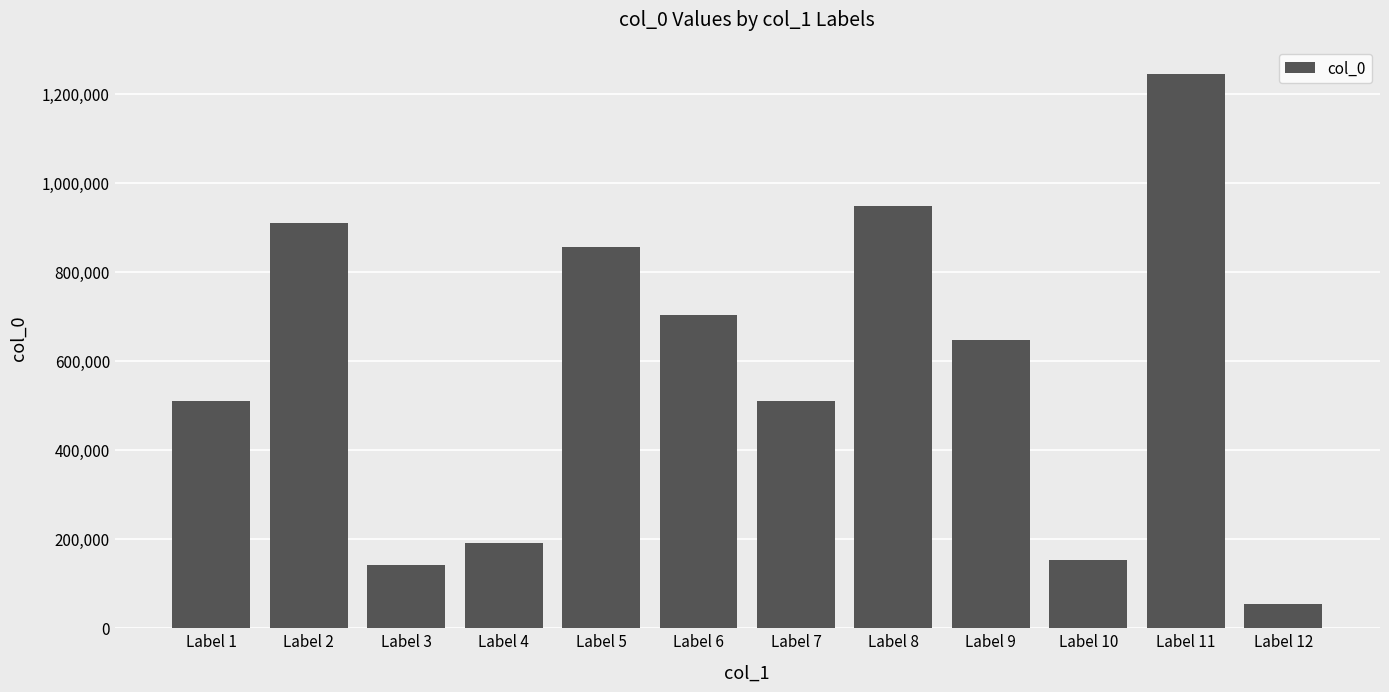

Which has a higher value, Label 7 or Label 2?

Label 2